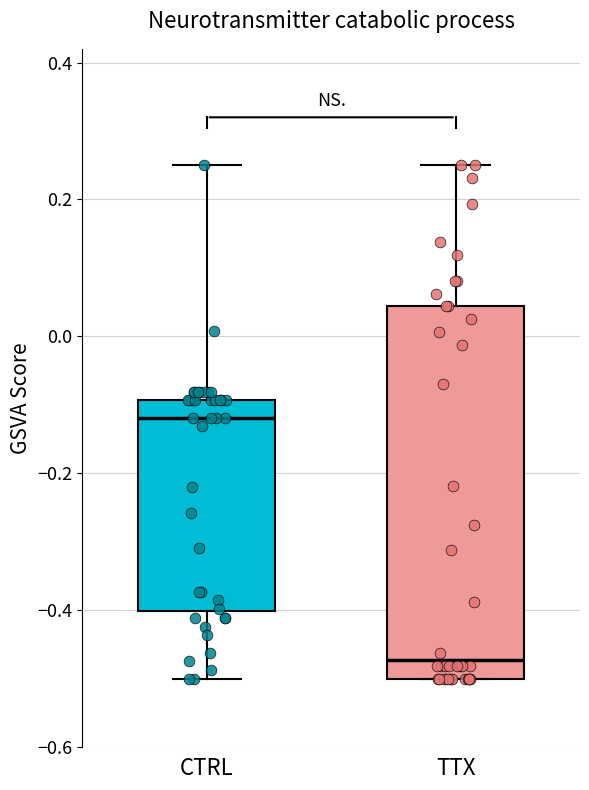

Which box has the highest median line?

CTRL